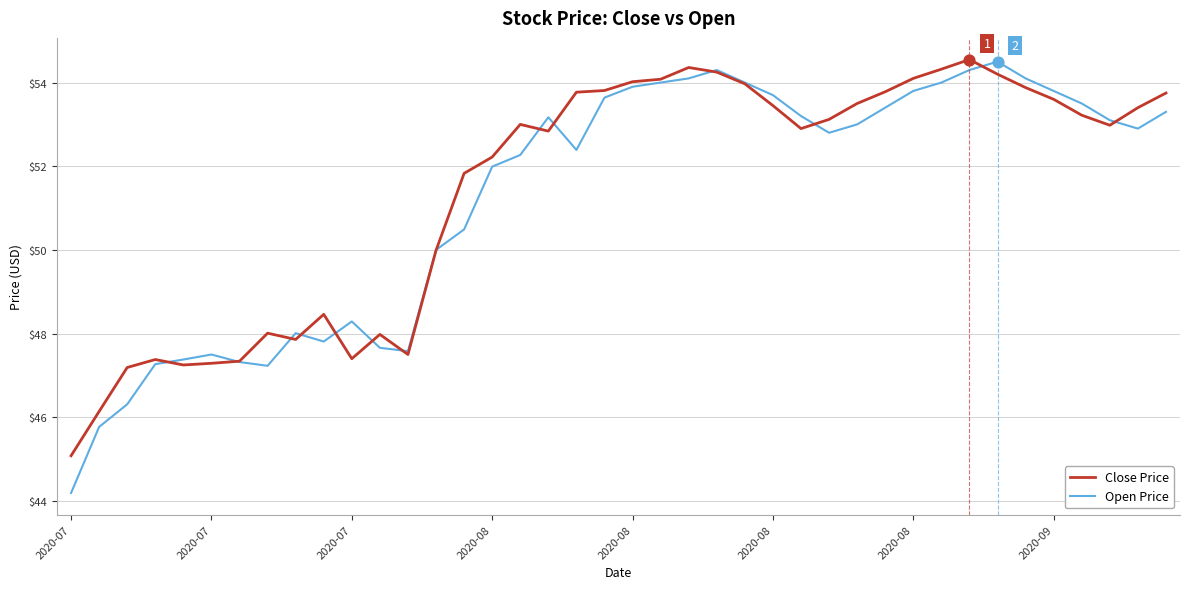

Which series has the widest spread of values?

Open Price